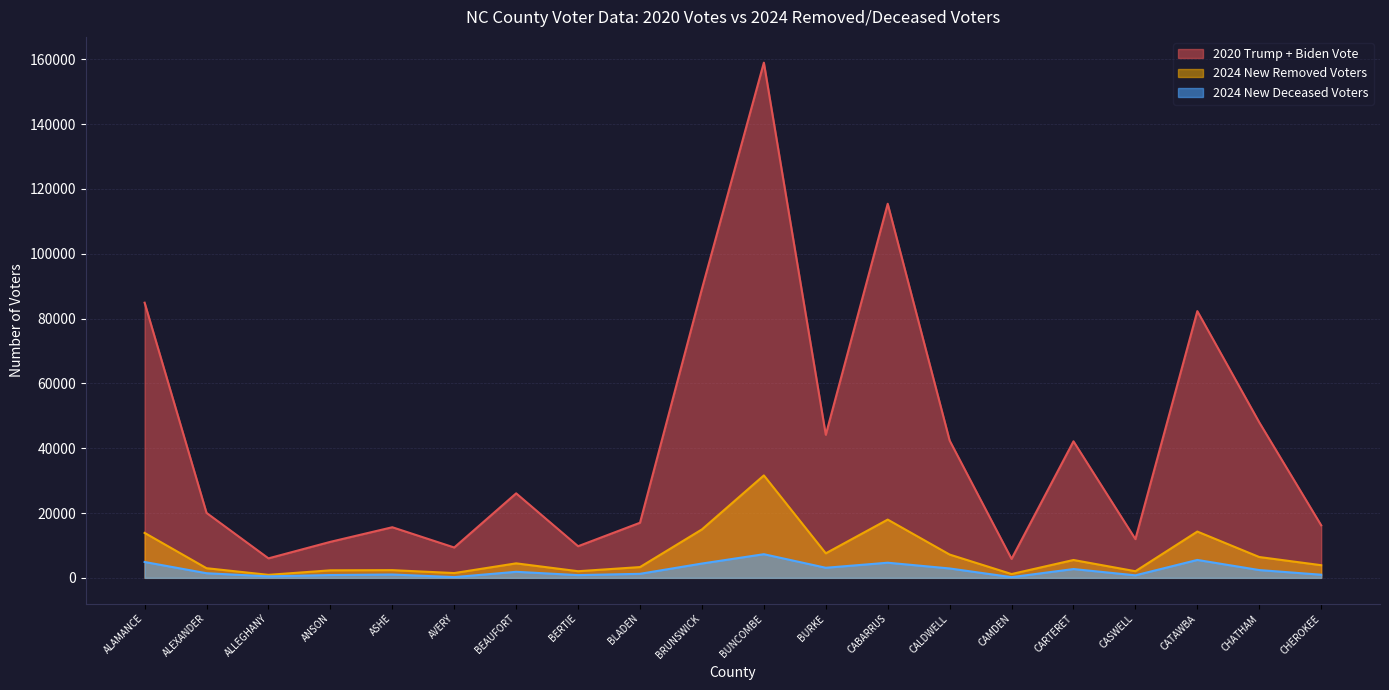

How many series are shown in this chart?

3